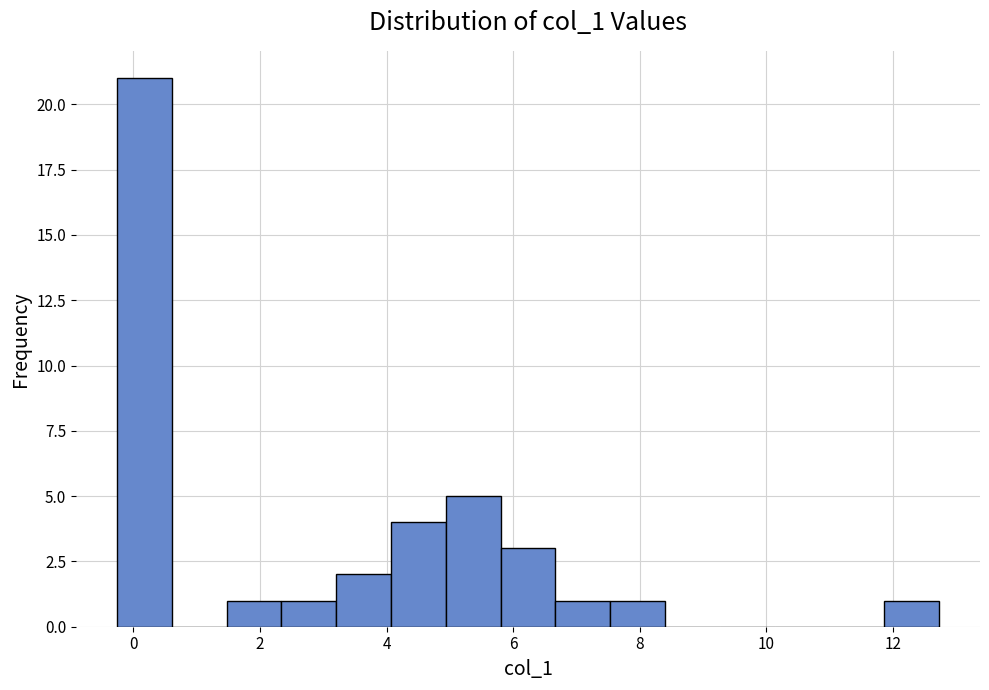

Over which range of the x-axis is the bar tallest?

-0.2 to 0.6